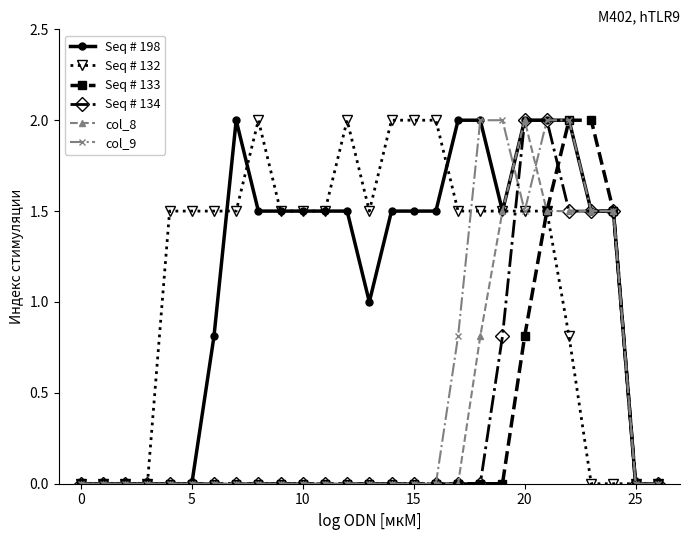

What is the highest value of the col_8 series?

2.0